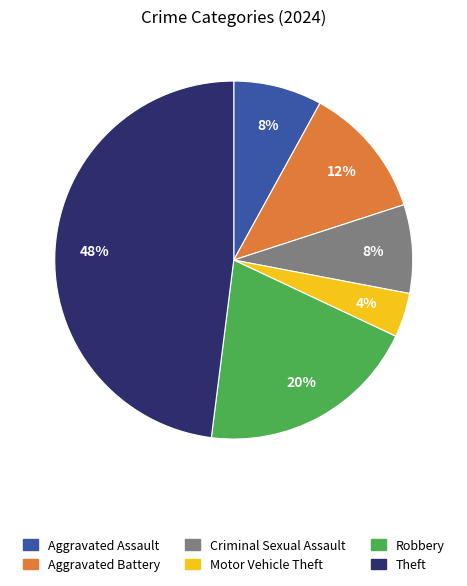

Count the number of slices in the pie.

6